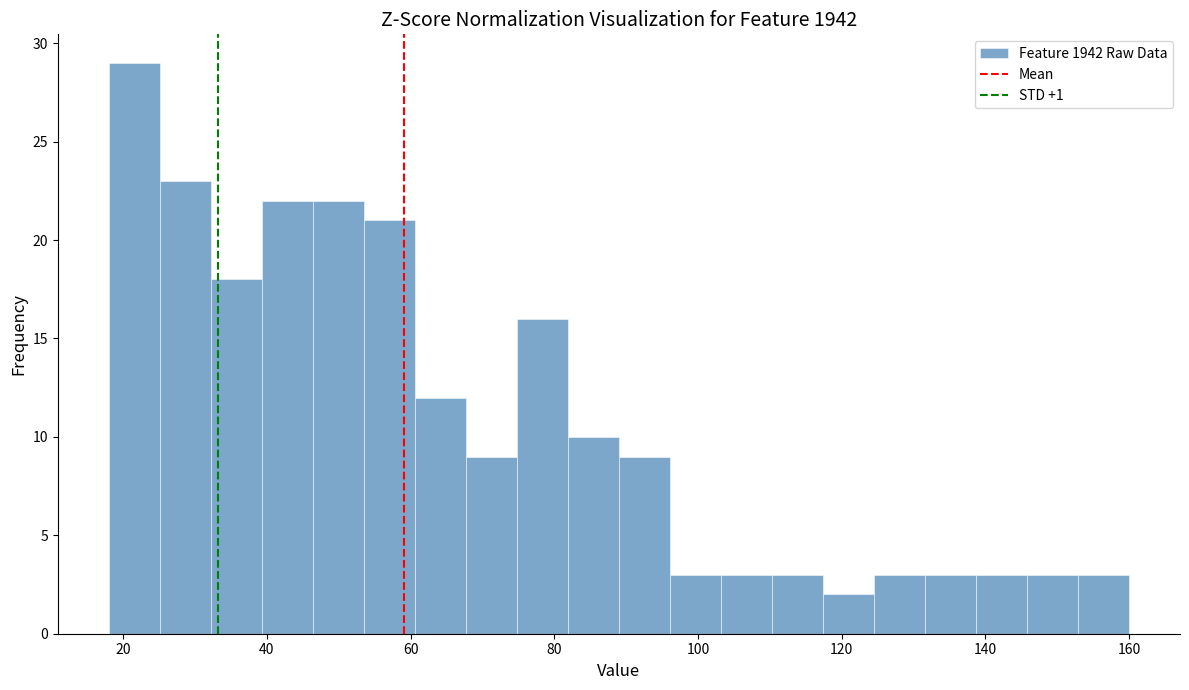

Read against the x-axis, roughly where is the centre of the tallest bar?

22